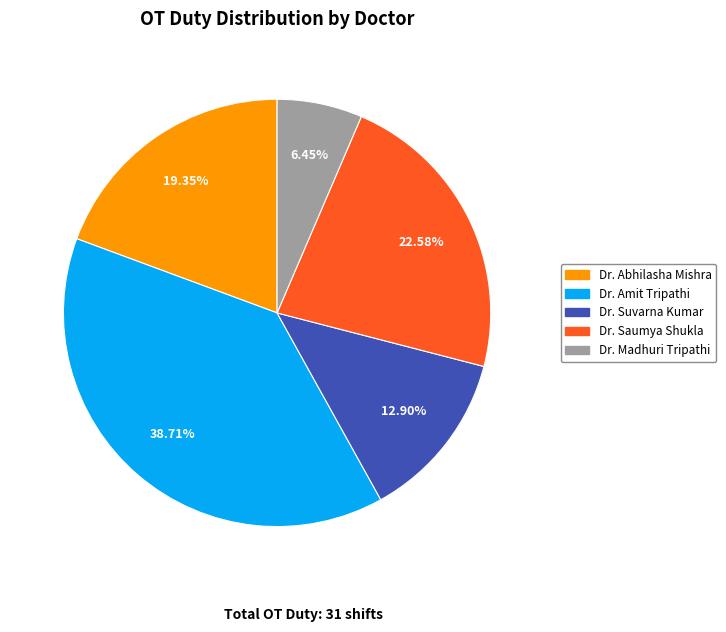

Does any single category account for the majority?

No